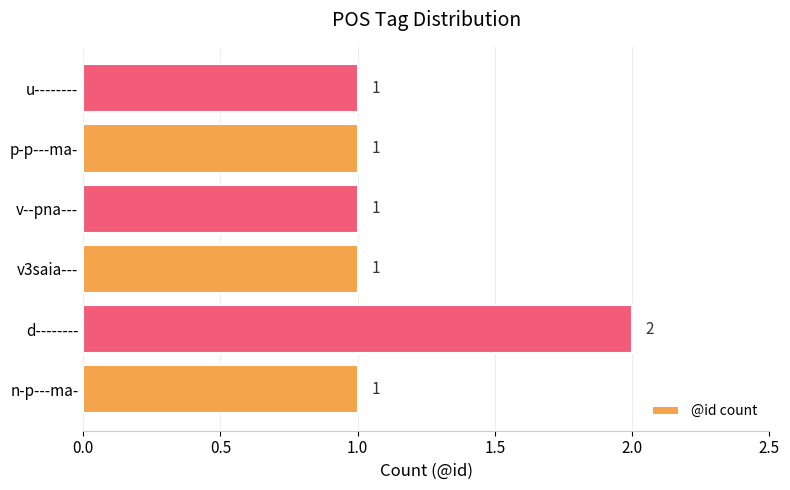

What is the difference between the maximum and minimum values?

1